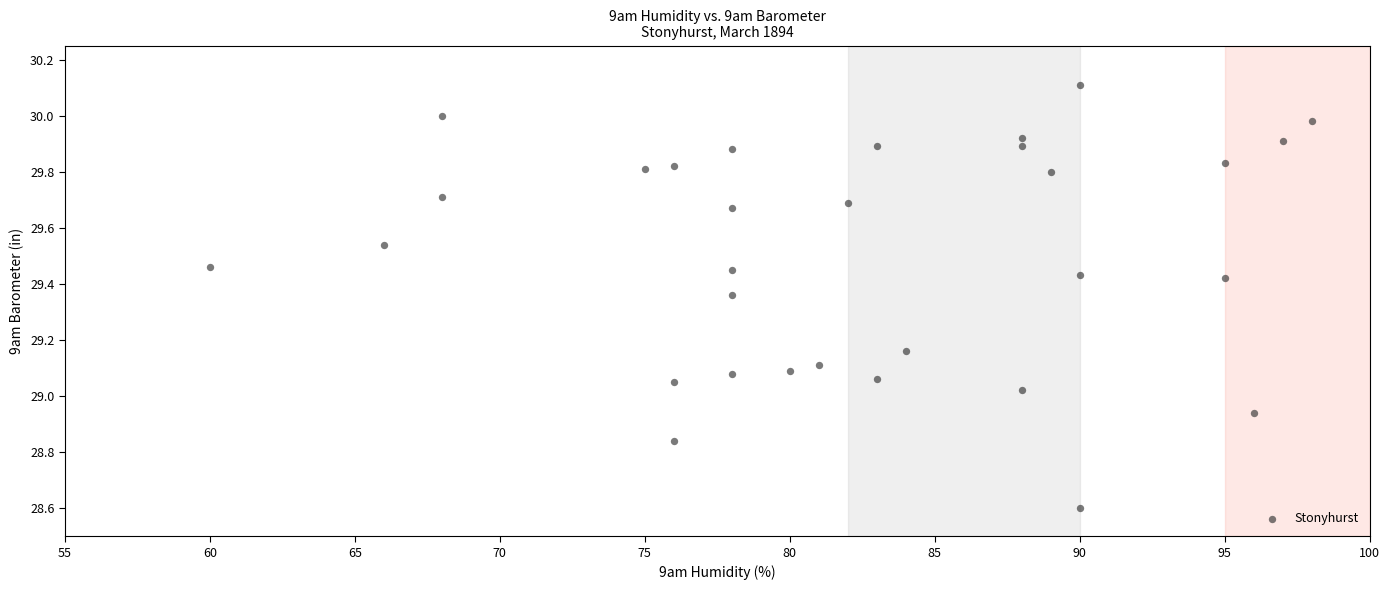

What is the range of Y values (max minus min)?

1.5